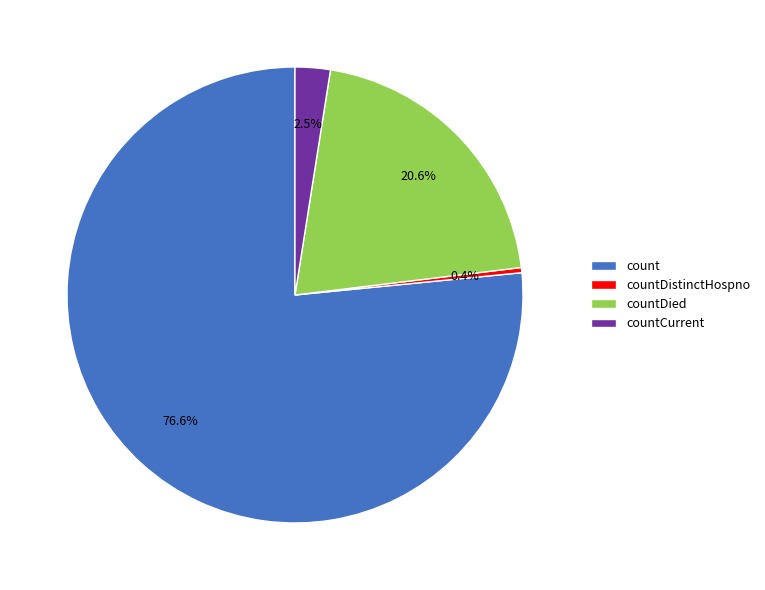

Count the number of slices in the pie.

4